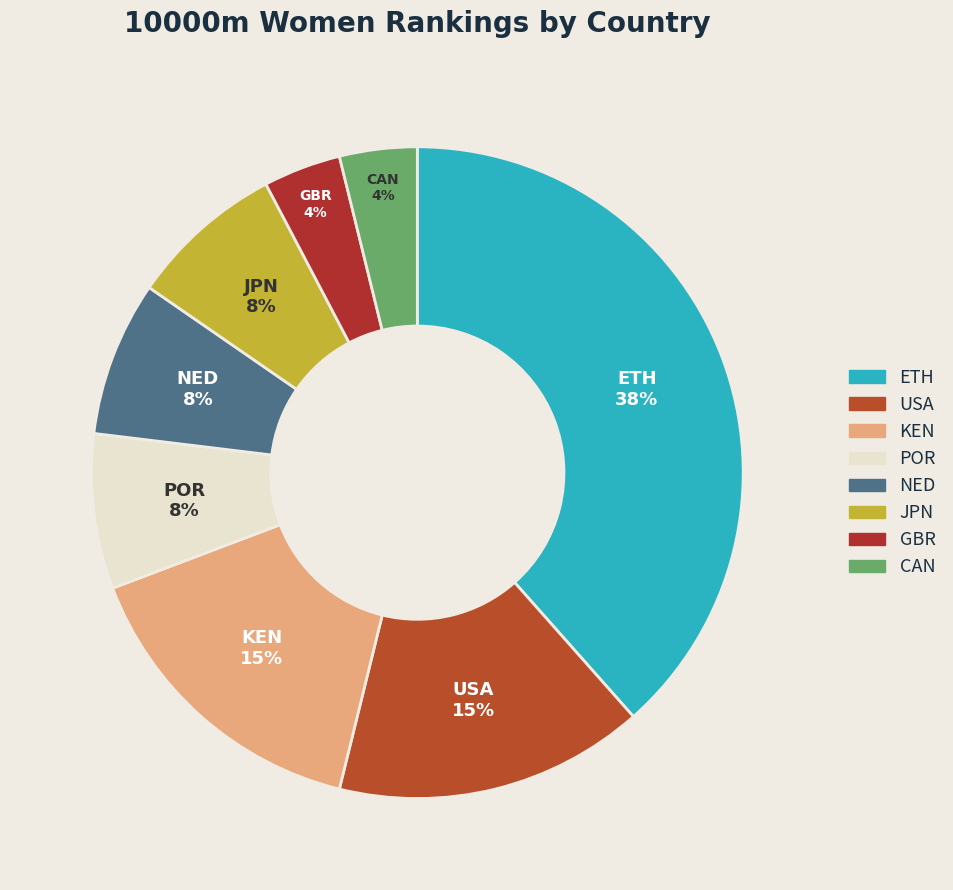

Which slice is the largest?

ETH